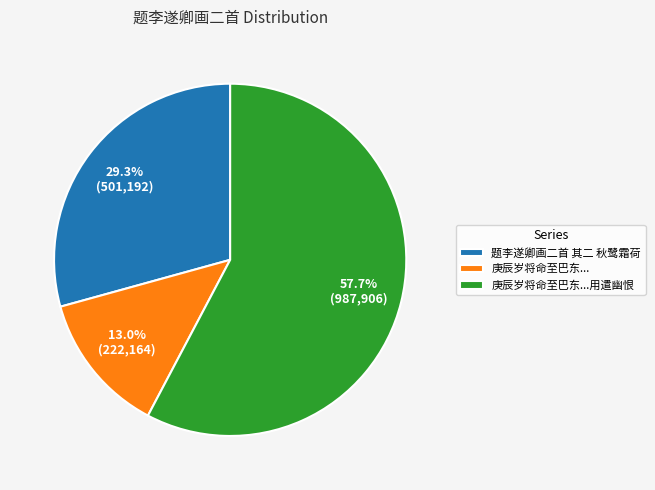

Which category has the biggest portion of the pie?

庚辰岁将命至巴东...用遣幽恨